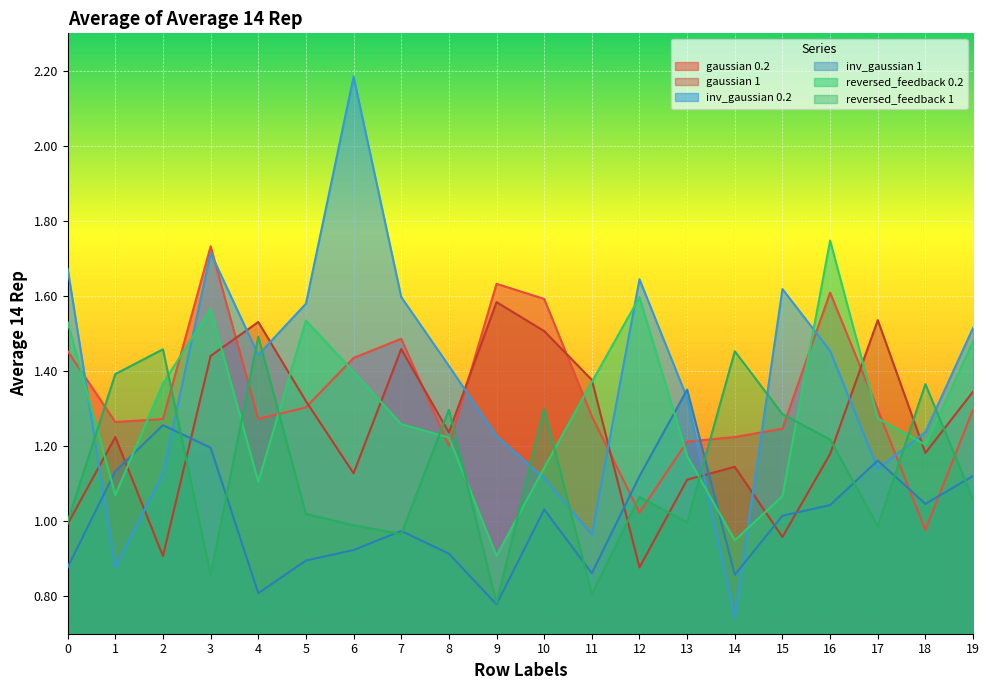

What is the sum of all gaussian_0.2 values?

26.8